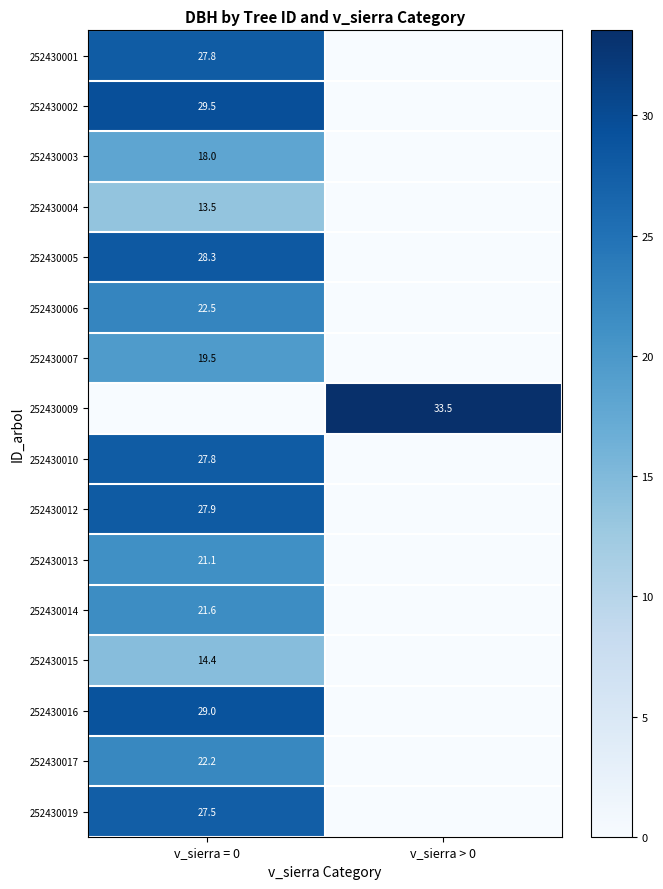

Is the value of 252430010 at v_sierra = 0 greater than the value of 252430019 at v_sierra = 0?

Yes